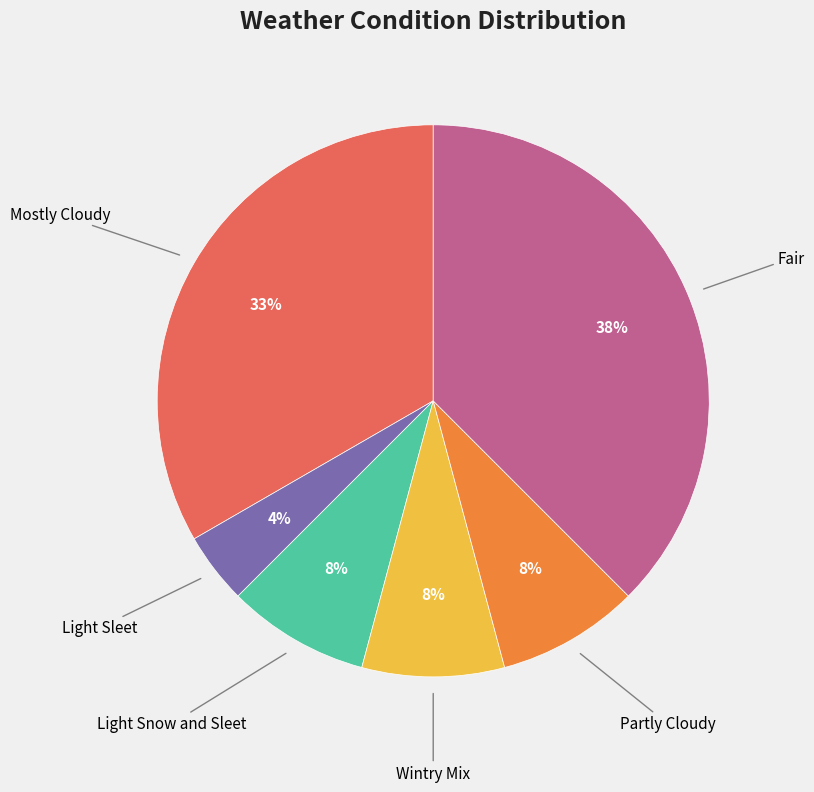

Does any single category account for the majority?

No